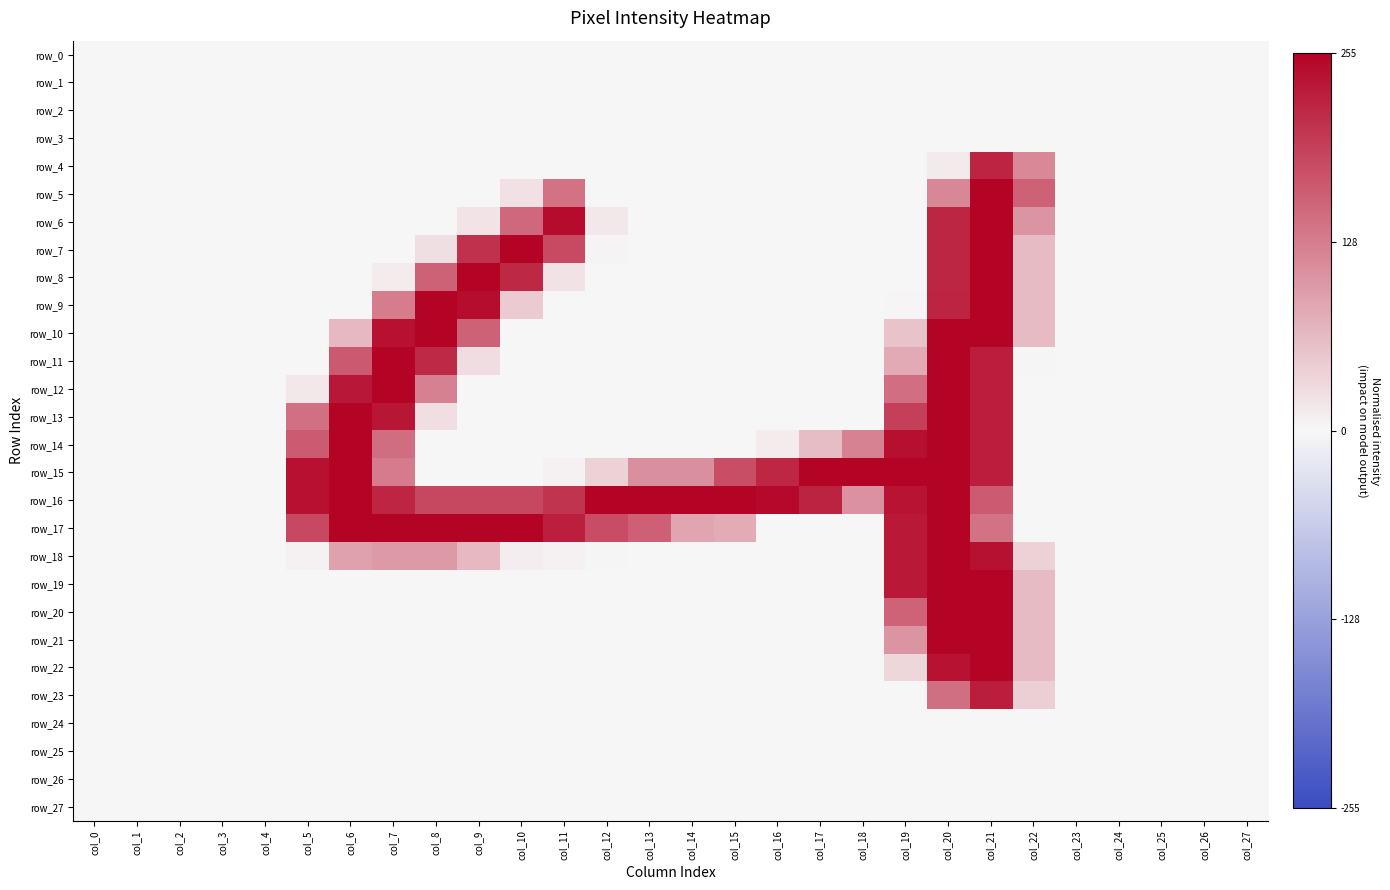

Reading left to right, extract all data points from this chart.

row_0: col_0=0.0	col_1=0.0	col_2=0.0	col_3=0.0	col_4=0.0	col_5=0.0	col_6=0.0	col_7=0.0	col_8=0.0	col_9=0.0	col_10=0.0	col_11=0.0	col_12=0.0	col_13=0.0	col_14=0.0	col_15=0.0	col_16=0.0	col_17=0.0	col_18=0.0	col_19=0.0	col_20=0.0	col_21=0.0	col_22=0.0	col_23=0.0	col_24=0.0	col_25=0.0	col_26=0.0	col_27=0.0
row_1: col_0=0.0	col_1=0.0	col_2=0.0	col_3=0.0	col_4=0.0	col_5=0.0	col_6=0.0	col_7=0.0	col_8=0.0	col_9=0.0	col_10=0.0	col_11=0.0	col_12=0.0	col_13=0.0	col_14=0.0	col_15=0.0	col_16=0.0	col_17=0.0	col_18=0.0	col_19=0.0	col_20=0.0	col_21=0.0	col_22=0.0	col_23=0.0	col_24=0.0	col_25=0.0	col_26=0.0	col_27=0.0
row_2: col_0=0.0	col_1=0.0	col_2=0.0	col_3=0.0	col_4=0.0	col_5=0.0	col_6=0.0	col_7=0.0	col_8=0.0	col_9=0.0	col_10=0.0	col_11=0.0	col_12=0.0	col_13=0.0	col_14=0.0	col_15=0.0	col_16=0.0	col_17=0.0	col_18=0.0	col_19=0.0	col_20=0.0	col_21=0.0	col_22=0.0	col_23=0.0	col_24=0.0	col_25=0.0	col_26=0.0	col_27=0.0
row_3: col_0=0.0	col_1=0.0	col_2=0.0	col_3=0.0	col_4=0.0	col_5=0.0	col_6=0.0	col_7=0.0	col_8=0.0	col_9=0.0	col_10=0.0	col_11=0.0	col_12=0.0	col_13=0.0	col_14=0.0	col_15=0.0	col_16=0.0	col_17=0.0	col_18=0.0	col_19=0.0	col_20=0.0	col_21=0.0	col_22=0.0	col_23=0.0	col_24=0.0	col_25=0.0	col_26=0.0	col_27=0.0
row_4: col_0=0.0	col_1=0.0	col_2=0.0	col_3=0.0	col_4=0.0	col_5=0.0	col_6=0.0	col_7=0.0	col_8=0.0	col_9=0.0	col_10=0.0	col_11=0.0	col_12=0.0	col_13=0.0	col_14=0.0	col_15=0.0	col_16=0.0	col_17=0.0	col_18=0.0	col_19=0.0	col_20=0.1	col_21=0.9	col_22=0.5	col_23=0.0	col_24=0.0	col_25=0.0	col_26=0.0	col_27=0.0
row_5: col_0=0.0	col_1=0.0	col_2=0.0	col_3=0.0	col_4=0.0	col_5=0.0	col_6=0.0	col_7=0.0	col_8=0.0	col_9=0.0	col_10=0.1	col_11=0.5	col_12=0.0	col_13=0.0	col_14=0.0	col_15=0.0	col_16=0.0	col_17=0.0	col_18=0.0	col_19=0.0	col_20=0.5	col_21=1.0	col_22=0.6	col_23=0.0	col_24=0.0	col_25=0.0	col_26=0.0	col_27=0.0
row_6: col_0=0.0	col_1=0.0	col_2=0.0	col_3=0.0	col_4=0.0	col_5=0.0	col_6=0.0	col_7=0.0	col_8=0.0	col_9=0.1	col_10=0.6	col_11=1.0	col_12=0.1	col_13=0.0	col_14=0.0	col_15=0.0	col_16=0.0	col_17=0.0	col_18=0.0	col_19=0.0	col_20=0.9	col_21=1.0	col_22=0.4	col_23=0.0	col_24=0.0	col_25=0.0	col_26=0.0	col_27=0.0
row_7: col_0=0.0	col_1=0.0	col_2=0.0	col_3=0.0	col_4=0.0	col_5=0.0	col_6=0.0	col_7=0.0	col_8=0.1	col_9=0.8	col_10=1.0	col_11=0.7	col_12=0.0	col_13=0.0	col_14=0.0	col_15=0.0	col_16=0.0	col_17=0.0	col_18=0.0	col_19=0.0	col_20=0.9	col_21=1.0	col_22=0.2	col_23=0.0	col_24=0.0	col_25=0.0	col_26=0.0	col_27=0.0
row_8: col_0=0.0	col_1=0.0	col_2=0.0	col_3=0.0	col_4=0.0	col_5=0.0	col_6=0.0	col_7=0.0	col_8=0.6	col_9=1.0	col_10=0.9	col_11=0.1	col_12=0.0	col_13=0.0	col_14=0.0	col_15=0.0	col_16=0.0	col_17=0.0	col_18=0.0	col_19=0.0	col_20=0.9	col_21=1.0	col_22=0.2	col_23=0.0	col_24=0.0	col_25=0.0	col_26=0.0	col_27=0.0
row_9: col_0=0.0	col_1=0.0	col_2=0.0	col_3=0.0	col_4=0.0	col_5=0.0	col_6=0.0	col_7=0.5	col_8=1.0	col_9=1.0	col_10=0.2	col_11=0.0	col_12=0.0	col_13=0.0	col_14=0.0	col_15=0.0	col_16=0.0	col_17=0.0	col_18=0.0	col_19=0.0	col_20=0.9	col_21=1.0	col_22=0.2	col_23=0.0	col_24=0.0	col_25=0.0	col_26=0.0	col_27=0.0
row_10: col_0=0.0	col_1=0.0	col_2=0.0	col_3=0.0	col_4=0.0	col_5=0.0	col_6=0.3	col_7=0.9	col_8=1.0	col_9=0.6	col_10=0.0	col_11=0.0	col_12=0.0	col_13=0.0	col_14=0.0	col_15=0.0	col_16=0.0	col_17=0.0	col_18=0.0	col_19=0.2	col_20=1.0	col_21=1.0	col_22=0.2	col_23=0.0	col_24=0.0	col_25=0.0	col_26=0.0	col_27=0.0
row_11: col_0=0.0	col_1=0.0	col_2=0.0	col_3=0.0	col_4=0.0	col_5=0.0	col_6=0.6	col_7=1.0	col_8=0.8	col_9=0.1	col_10=0.0	col_11=0.0	col_12=0.0	col_13=0.0	col_14=0.0	col_15=0.0	col_16=0.0	col_17=0.0	col_18=0.0	col_19=0.3	col_20=1.0	col_21=0.9	col_22=0.0	col_23=0.0	col_24=0.0	col_25=0.0	col_26=0.0	col_27=0.0
row_12: col_0=0.0	col_1=0.0	col_2=0.0	col_3=0.0	col_4=0.0	col_5=0.1	col_6=0.9	col_7=1.0	col_8=0.5	col_9=0.0	col_10=0.0	col_11=0.0	col_12=0.0	col_13=0.0	col_14=0.0	col_15=0.0	col_16=0.0	col_17=0.0	col_18=0.0	col_19=0.6	col_20=1.0	col_21=0.9	col_22=0.0	col_23=0.0	col_24=0.0	col_25=0.0	col_26=0.0	col_27=0.0
row_13: col_0=0.0	col_1=0.0	col_2=0.0	col_3=0.0	col_4=0.0	col_5=0.6	col_6=1.0	col_7=0.9	col_8=0.1	col_9=0.0	col_10=0.0	col_11=0.0	col_12=0.0	col_13=0.0	col_14=0.0	col_15=0.0	col_16=0.0	col_17=0.0	col_18=0.0	col_19=0.7	col_20=1.0	col_21=0.9	col_22=0.0	col_23=0.0	col_24=0.0	col_25=0.0	col_26=0.0	col_27=0.0
row_14: col_0=0.0	col_1=0.0	col_2=0.0	col_3=0.0	col_4=0.0	col_5=0.6	col_6=1.0	col_7=0.6	col_8=0.0	col_9=0.0	col_10=0.0	col_11=0.0	col_12=0.0	col_13=0.0	col_14=0.0	col_15=0.0	col_16=0.0	col_17=0.2	col_18=0.5	col_19=1.0	col_20=1.0	col_21=0.9	col_22=0.0	col_23=0.0	col_24=0.0	col_25=0.0	col_26=0.0	col_27=0.0
row_15: col_0=0.0	col_1=0.0	col_2=0.0	col_3=0.0	col_4=0.0	col_5=0.9	col_6=1.0	col_7=0.5	col_8=0.0	col_9=0.0	col_10=0.0	col_11=0.0	col_12=0.2	col_13=0.4	col_14=0.4	col_15=0.7	col_16=0.9	col_17=1.0	col_18=1.0	col_19=1.0	col_20=1.0	col_21=0.9	col_22=0.0	col_23=0.0	col_24=0.0	col_25=0.0	col_26=0.0	col_27=0.0
row_16: col_0=0.0	col_1=0.0	col_2=0.0	col_3=0.0	col_4=0.0	col_5=0.9	col_6=1.0	col_7=0.9	col_8=0.7	col_9=0.7	col_10=0.7	col_11=0.8	col_12=1.0	col_13=1.0	col_14=1.0	col_15=1.0	col_16=1.0	col_17=0.9	col_18=0.4	col_19=0.9	col_20=1.0	col_21=0.6	col_22=0.0	col_23=0.0	col_24=0.0	col_25=0.0	col_26=0.0	col_27=0.0
row_17: col_0=0.0	col_1=0.0	col_2=0.0	col_3=0.0	col_4=0.0	col_5=0.7	col_6=1.0	col_7=1.0	col_8=1.0	col_9=1.0	col_10=1.0	col_11=0.9	col_12=0.7	col_13=0.6	col_14=0.3	col_15=0.3	col_16=0.0	col_17=0.0	col_18=0.0	col_19=0.9	col_20=1.0	col_21=0.5	col_22=0.0	col_23=0.0	col_24=0.0	col_25=0.0	col_26=0.0	col_27=0.0
row_18: col_0=0.0	col_1=0.0	col_2=0.0	col_3=0.0	col_4=0.0	col_5=0.0	col_6=0.3	col_7=0.4	col_8=0.4	col_9=0.3	col_10=0.0	col_11=0.0	col_12=0.0	col_13=0.0	col_14=0.0	col_15=0.0	col_16=0.0	col_17=0.0	col_18=0.0	col_19=0.9	col_20=1.0	col_21=0.9	col_22=0.2	col_23=0.0	col_24=0.0	col_25=0.0	col_26=0.0	col_27=0.0
row_19: col_0=0.0	col_1=0.0	col_2=0.0	col_3=0.0	col_4=0.0	col_5=0.0	col_6=0.0	col_7=0.0	col_8=0.0	col_9=0.0	col_10=0.0	col_11=0.0	col_12=0.0	col_13=0.0	col_14=0.0	col_15=0.0	col_16=0.0	col_17=0.0	col_18=0.0	col_19=0.9	col_20=1.0	col_21=1.0	col_22=0.2	col_23=0.0	col_24=0.0	col_25=0.0	col_26=0.0	col_27=0.0
row_20: col_0=0.0	col_1=0.0	col_2=0.0	col_3=0.0	col_4=0.0	col_5=0.0	col_6=0.0	col_7=0.0	col_8=0.0	col_9=0.0	col_10=0.0	col_11=0.0	col_12=0.0	col_13=0.0	col_14=0.0	col_15=0.0	col_16=0.0	col_17=0.0	col_18=0.0	col_19=0.6	col_20=1.0	col_21=1.0	col_22=0.2	col_23=0.0	col_24=0.0	col_25=0.0	col_26=0.0	col_27=0.0
row_21: col_0=0.0	col_1=0.0	col_2=0.0	col_3=0.0	col_4=0.0	col_5=0.0	col_6=0.0	col_7=0.0	col_8=0.0	col_9=0.0	col_10=0.0	col_11=0.0	col_12=0.0	col_13=0.0	col_14=0.0	col_15=0.0	col_16=0.0	col_17=0.0	col_18=0.0	col_19=0.4	col_20=1.0	col_21=1.0	col_22=0.2	col_23=0.0	col_24=0.0	col_25=0.0	col_26=0.0	col_27=0.0
row_22: col_0=0.0	col_1=0.0	col_2=0.0	col_3=0.0	col_4=0.0	col_5=0.0	col_6=0.0	col_7=0.0	col_8=0.0	col_9=0.0	col_10=0.0	col_11=0.0	col_12=0.0	col_13=0.0	col_14=0.0	col_15=0.0	col_16=0.0	col_17=0.0	col_18=0.0	col_19=0.1	col_20=0.9	col_21=1.0	col_22=0.2	col_23=0.0	col_24=0.0	col_25=0.0	col_26=0.0	col_27=0.0
row_23: col_0=0.0	col_1=0.0	col_2=0.0	col_3=0.0	col_4=0.0	col_5=0.0	col_6=0.0	col_7=0.0	col_8=0.0	col_9=0.0	col_10=0.0	col_11=0.0	col_12=0.0	col_13=0.0	col_14=0.0	col_15=0.0	col_16=0.0	col_17=0.0	col_18=0.0	col_19=0.0	col_20=0.6	col_21=0.9	col_22=0.2	col_23=0.0	col_24=0.0	col_25=0.0	col_26=0.0	col_27=0.0
row_24: col_0=0.0	col_1=0.0	col_2=0.0	col_3=0.0	col_4=0.0	col_5=0.0	col_6=0.0	col_7=0.0	col_8=0.0	col_9=0.0	col_10=0.0	col_11=0.0	col_12=0.0	col_13=0.0	col_14=0.0	col_15=0.0	col_16=0.0	col_17=0.0	col_18=0.0	col_19=0.0	col_20=0.0	col_21=0.0	col_22=0.0	col_23=0.0	col_24=0.0	col_25=0.0	col_26=0.0	col_27=0.0
row_25: col_0=0.0	col_1=0.0	col_2=0.0	col_3=0.0	col_4=0.0	col_5=0.0	col_6=0.0	col_7=0.0	col_8=0.0	col_9=0.0	col_10=0.0	col_11=0.0	col_12=0.0	col_13=0.0	col_14=0.0	col_15=0.0	col_16=0.0	col_17=0.0	col_18=0.0	col_19=0.0	col_20=0.0	col_21=0.0	col_22=0.0	col_23=0.0	col_24=0.0	col_25=0.0	col_26=0.0	col_27=0.0
row_26: col_0=0.0	col_1=0.0	col_2=0.0	col_3=0.0	col_4=0.0	col_5=0.0	col_6=0.0	col_7=0.0	col_8=0.0	col_9=0.0	col_10=0.0	col_11=0.0	col_12=0.0	col_13=0.0	col_14=0.0	col_15=0.0	col_16=0.0	col_17=0.0	col_18=0.0	col_19=0.0	col_20=0.0	col_21=0.0	col_22=0.0	col_23=0.0	col_24=0.0	col_25=0.0	col_26=0.0	col_27=0.0
row_27: col_0=0.0	col_1=0.0	col_2=0.0	col_3=0.0	col_4=0.0	col_5=0.0	col_6=0.0	col_7=0.0	col_8=0.0	col_9=0.0	col_10=0.0	col_11=0.0	col_12=0.0	col_13=0.0	col_14=0.0	col_15=0.0	col_16=0.0	col_17=0.0	col_18=0.0	col_19=0.0	col_20=0.0	col_21=0.0	col_22=0.0	col_23=0.0	col_24=0.0	col_25=0.0	col_26=0.0	col_27=0.0